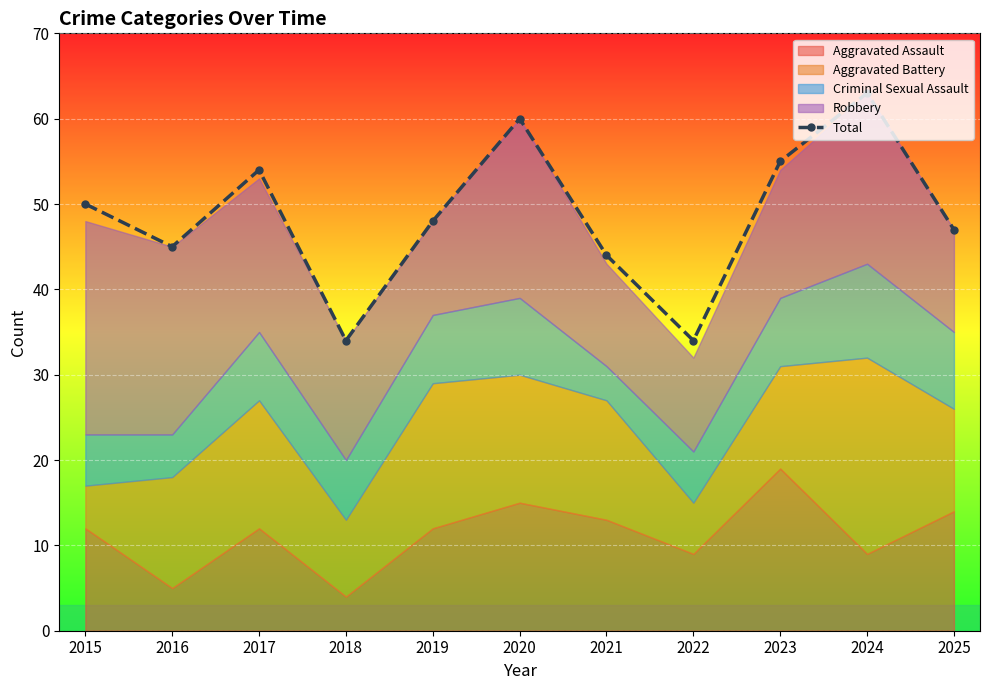

What is the approximate value at 2020, to the nearest 10?

60